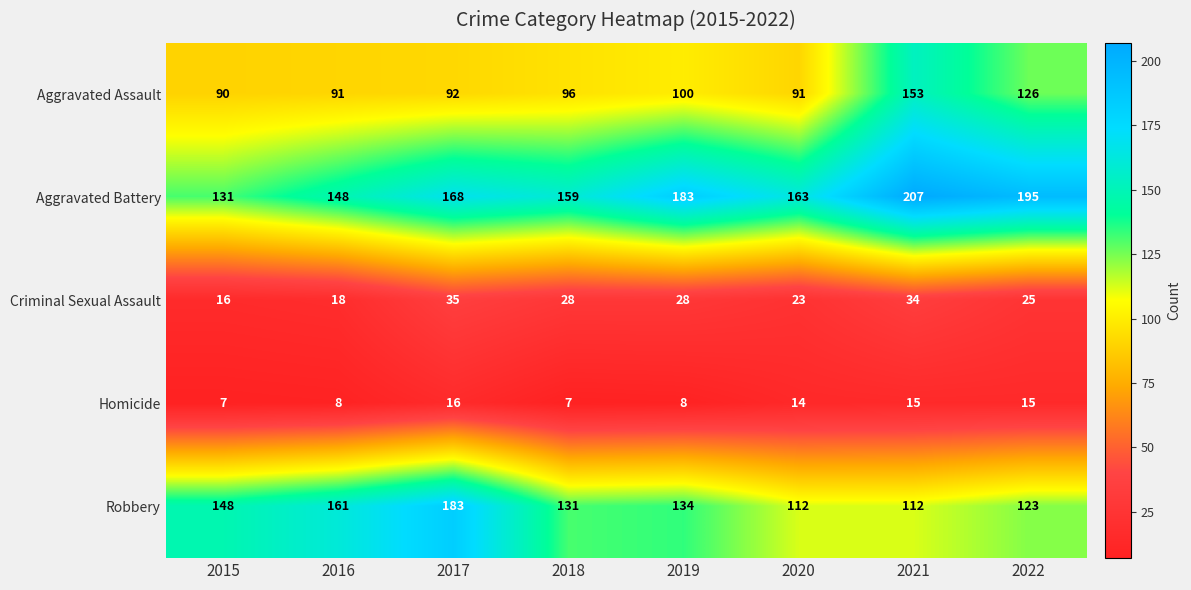

Read the Robbery value at 2016, to the nearest 5.

160